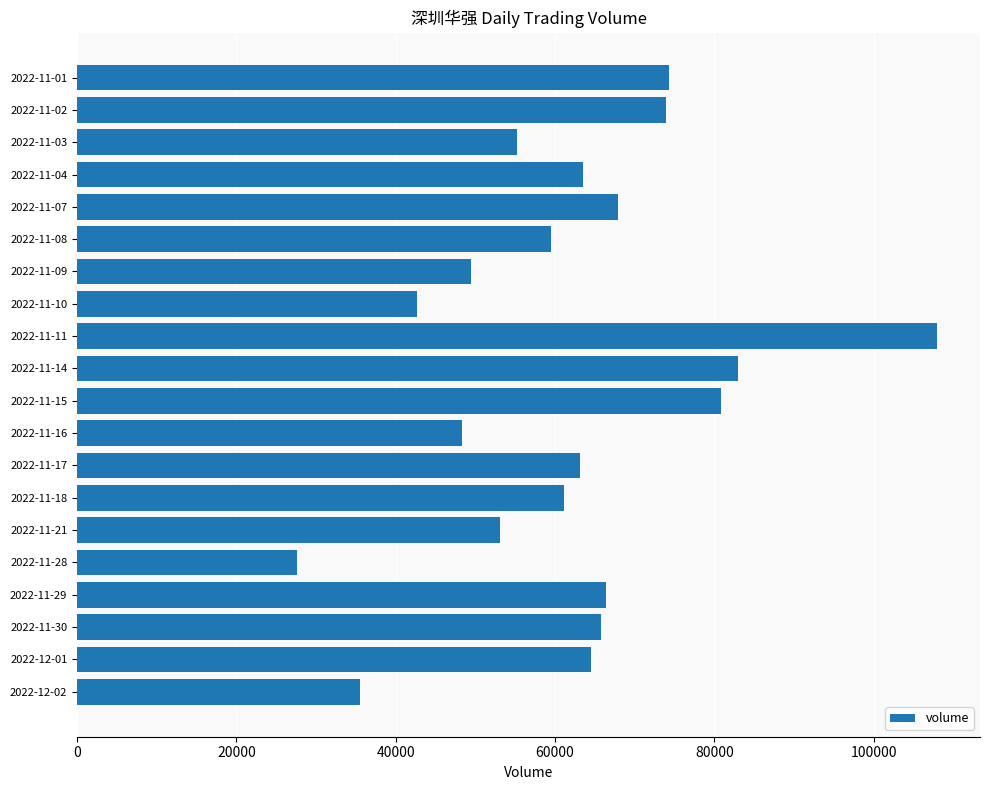

Does the chart contain stacked bars?

No